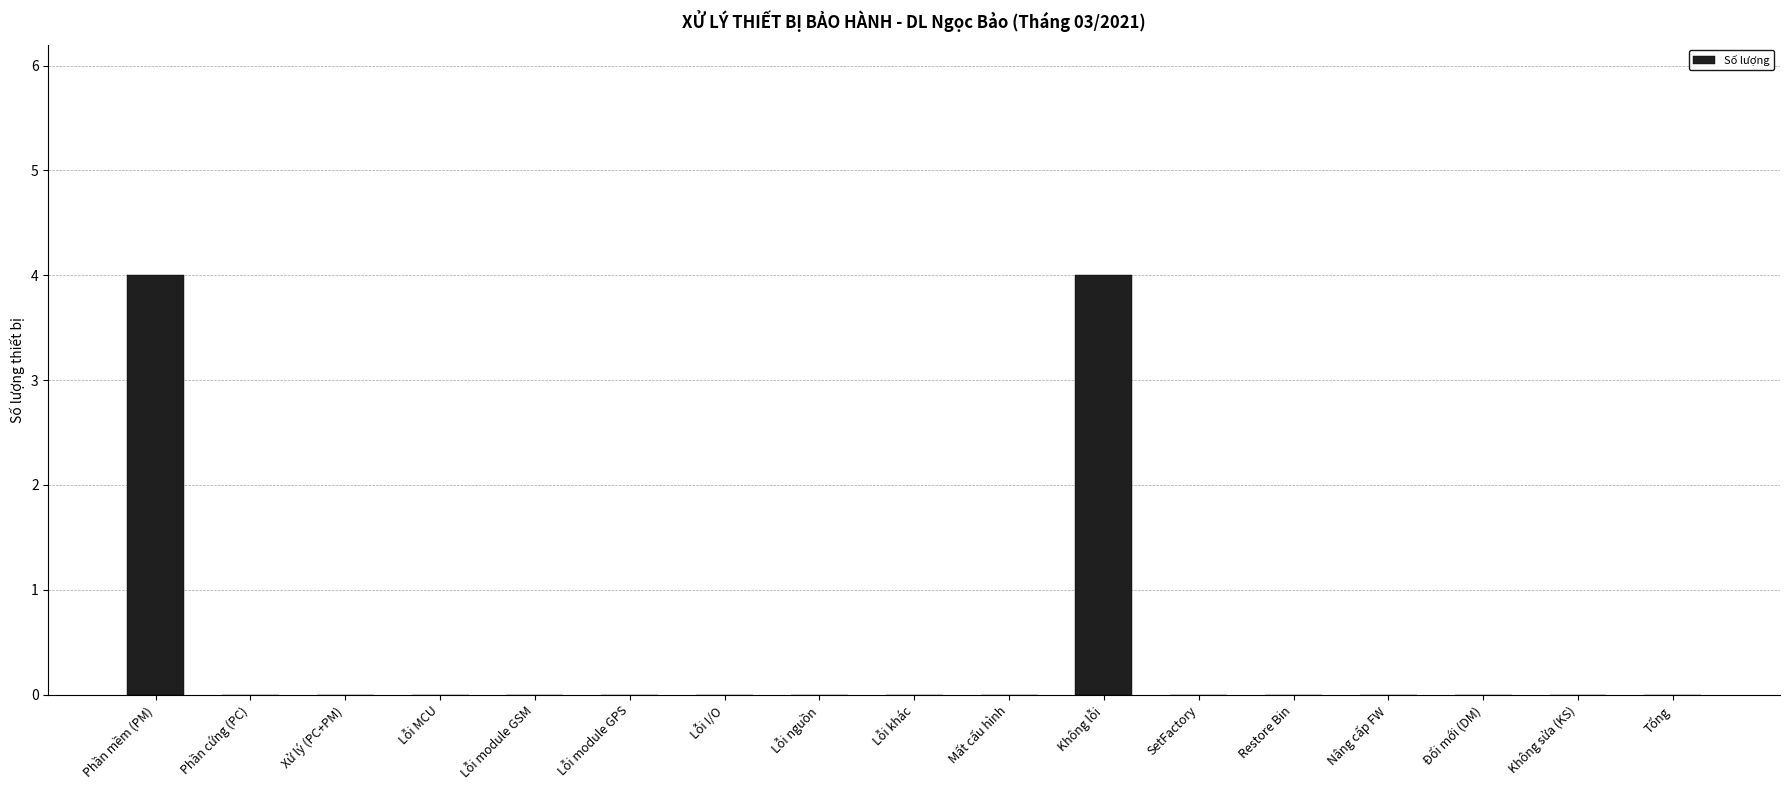

Read the value at Không lỗi.

4